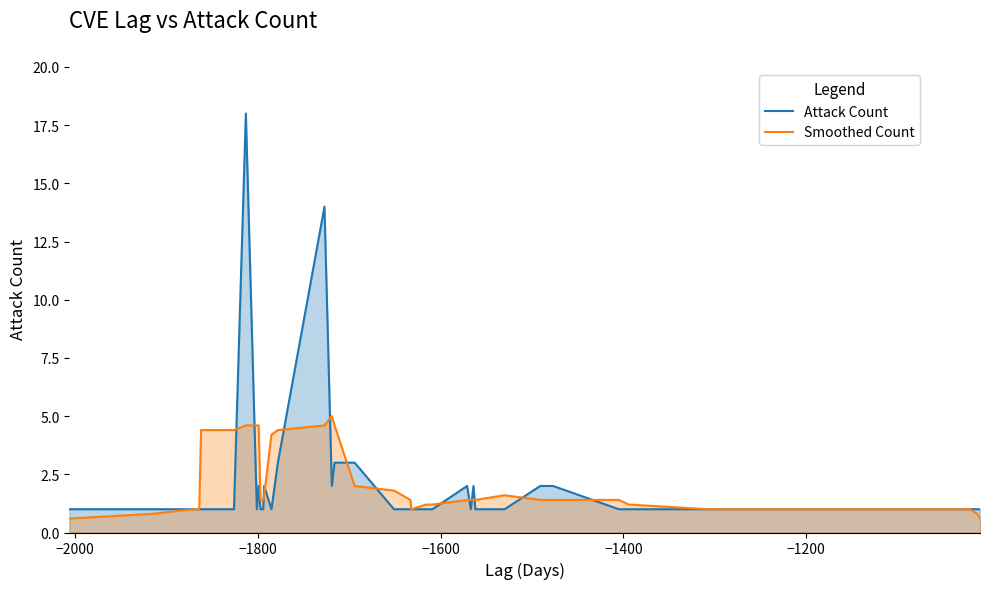

Rank the series by their maximum value, from highest to lowest.

Attack Count, Smoothed Count